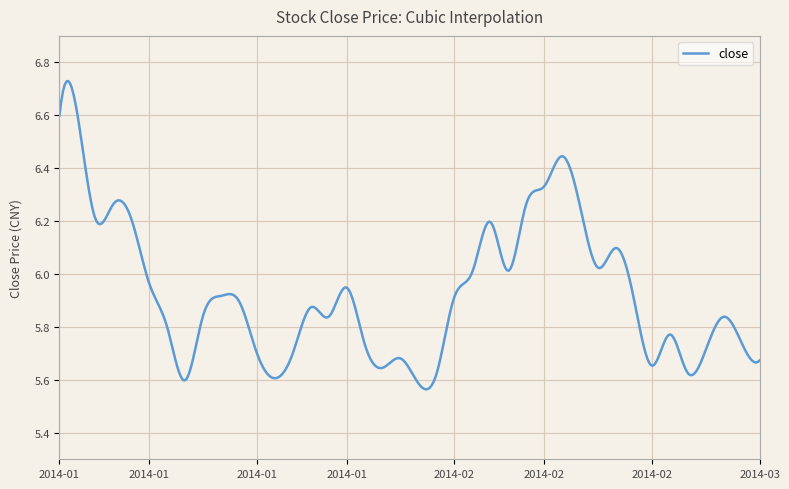

Is this an area chart (filled region under the line)?

No